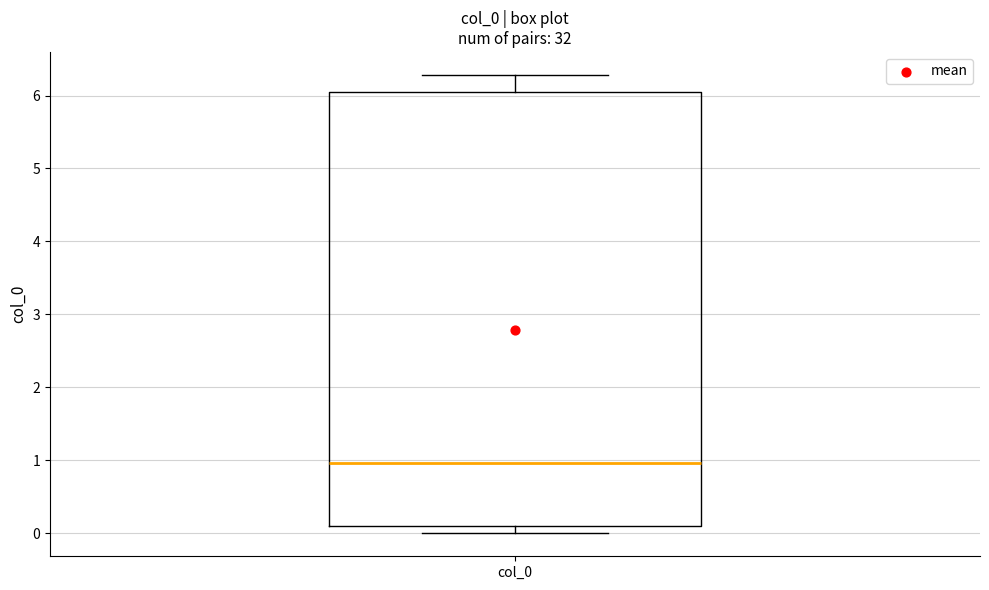

Transcribe this box plot: give where the median line is, the range the box spans, and where the two whiskers end, as read against the y-axis. The values are not printed on the chart, so give them approximately, as read against the axis.

median 1.0, box 0.1 to 6.0, whiskers 0.0 to 6.3